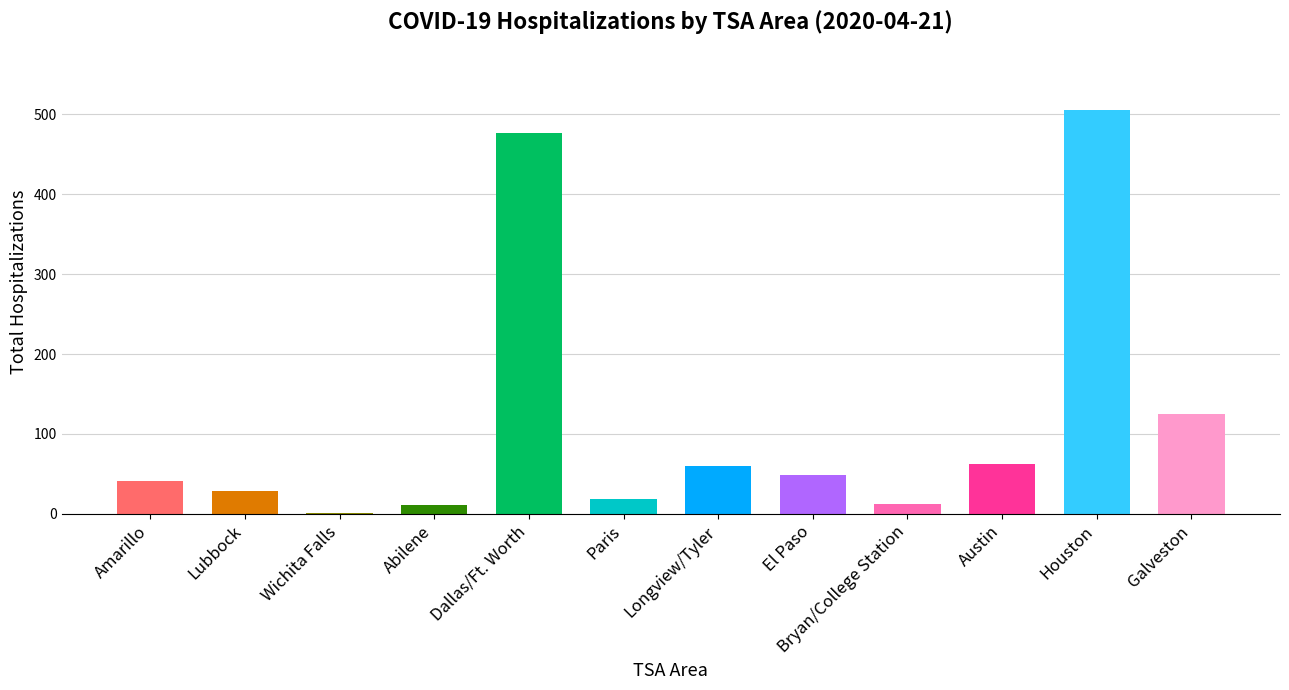

The value of Lubbock at Dallas/Ft. Worth is 29. True or false?

True